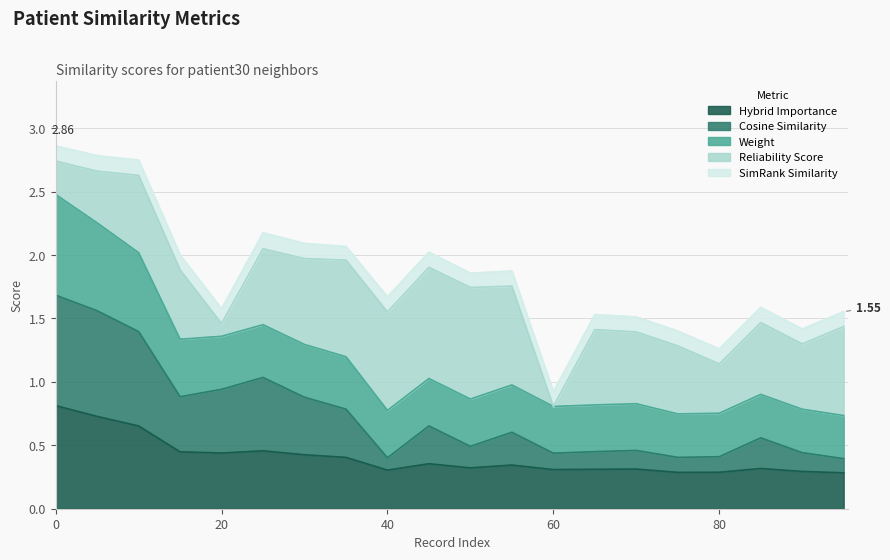

Which has a higher value, 70 or 10?

10